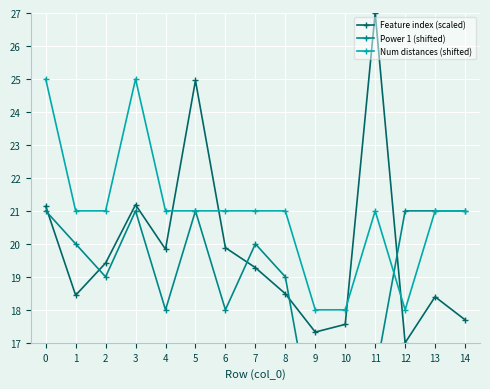

What is the value of the Feature index (scaled) point at the 2nd from the left?

18.4